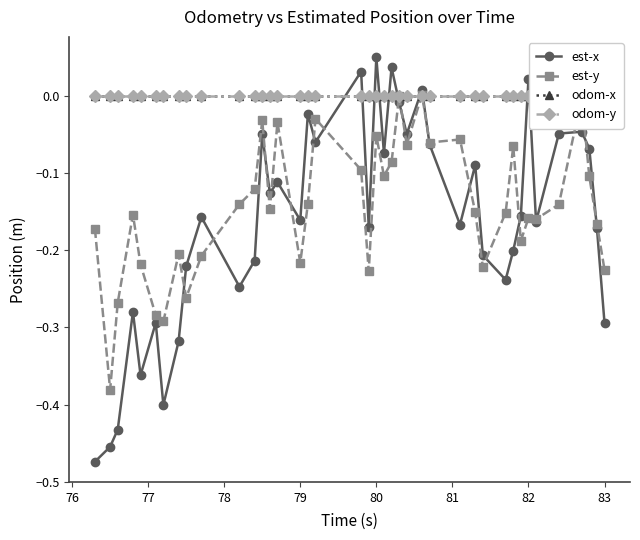

Is it true that est-y equals -0.3 at 79?

False